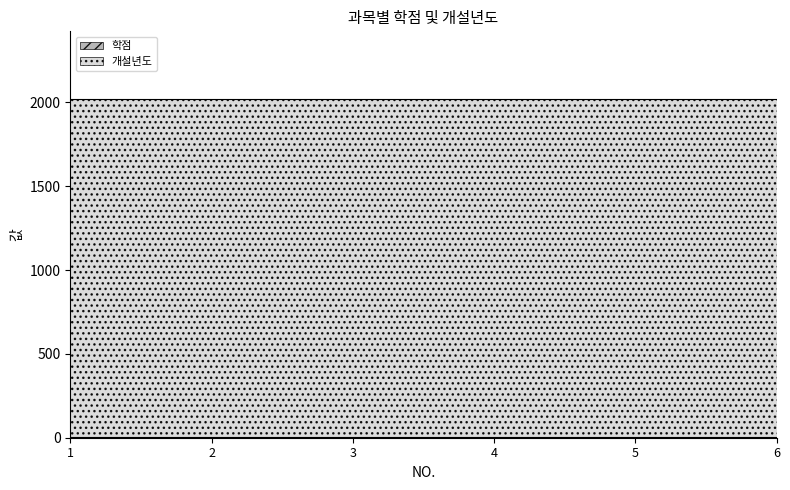

How many lines are shown in the chart?

2